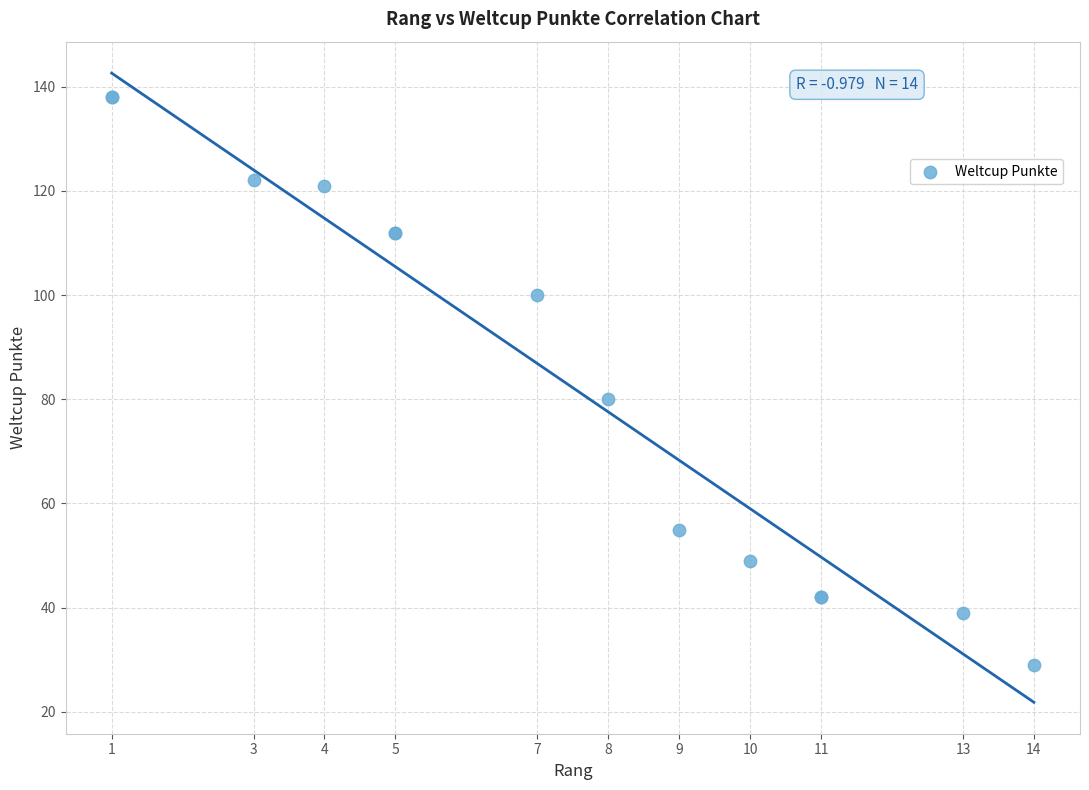

What Y value in the scatter plot is closest to 83?

80